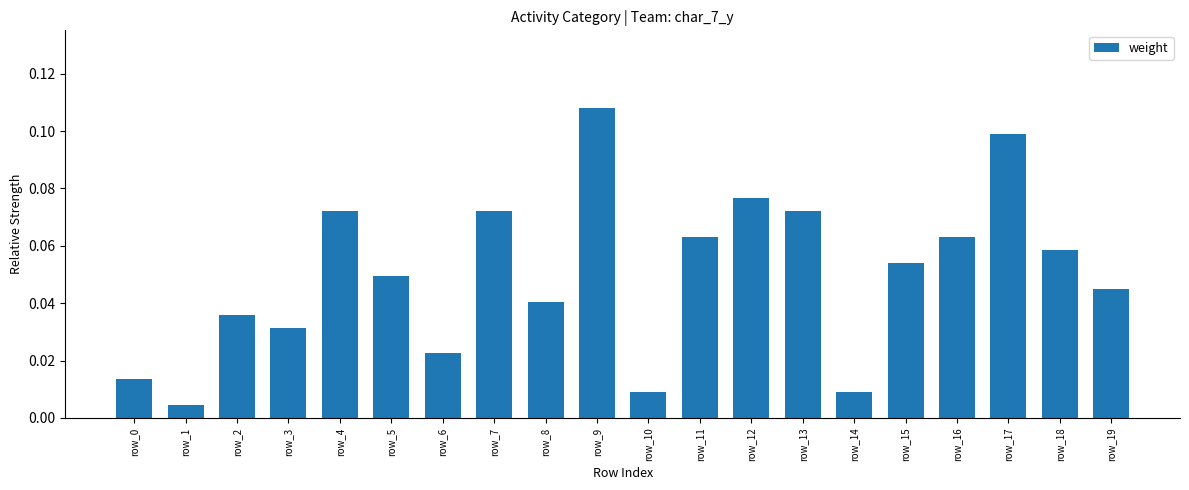

True or false: the data shows 0.1 at row_11.

True